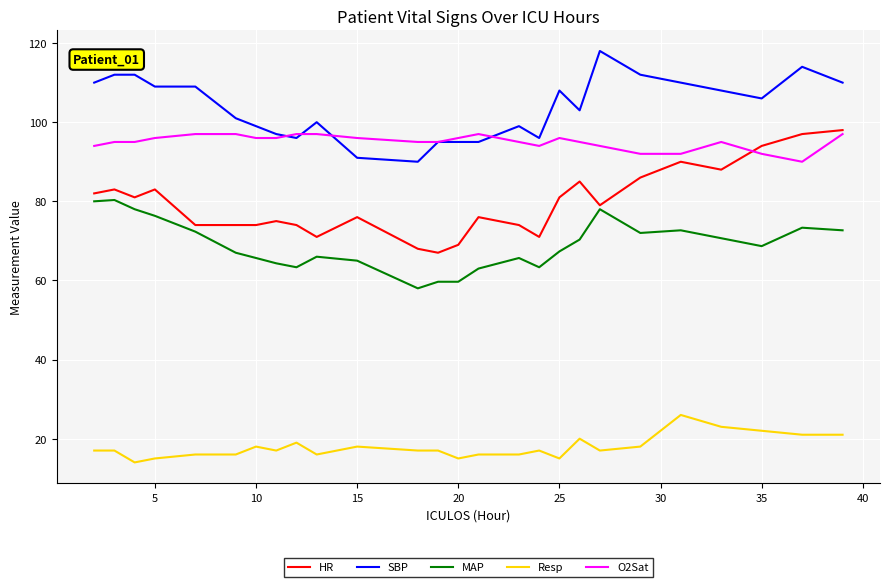

True or false: HR and SBP cross at least once.

False